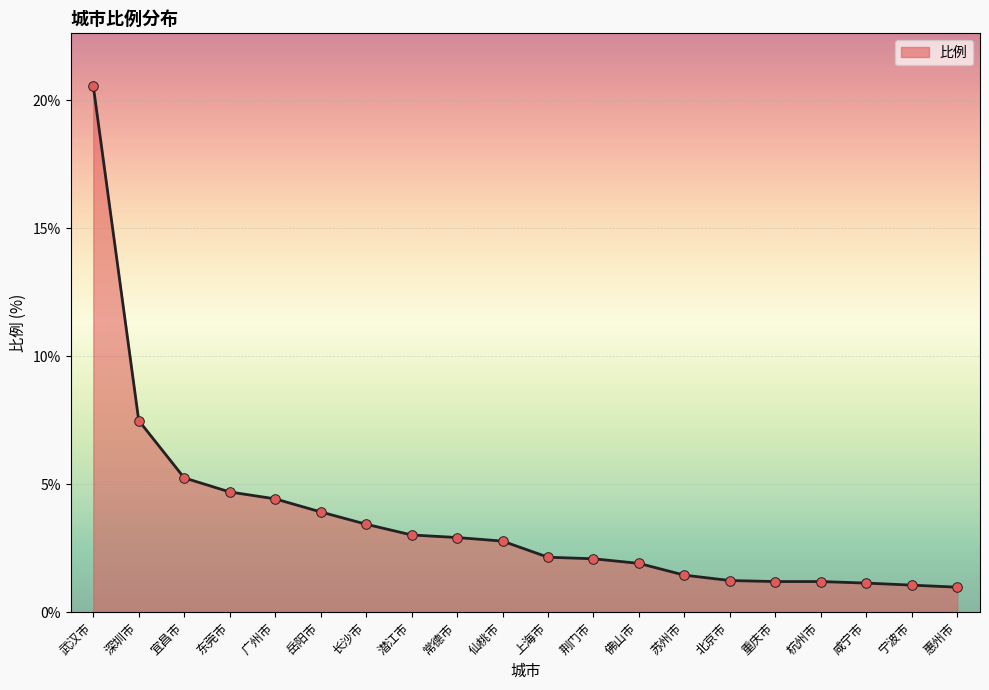

Which has a higher value, 东莞市 or 宜昌市?

宜昌市